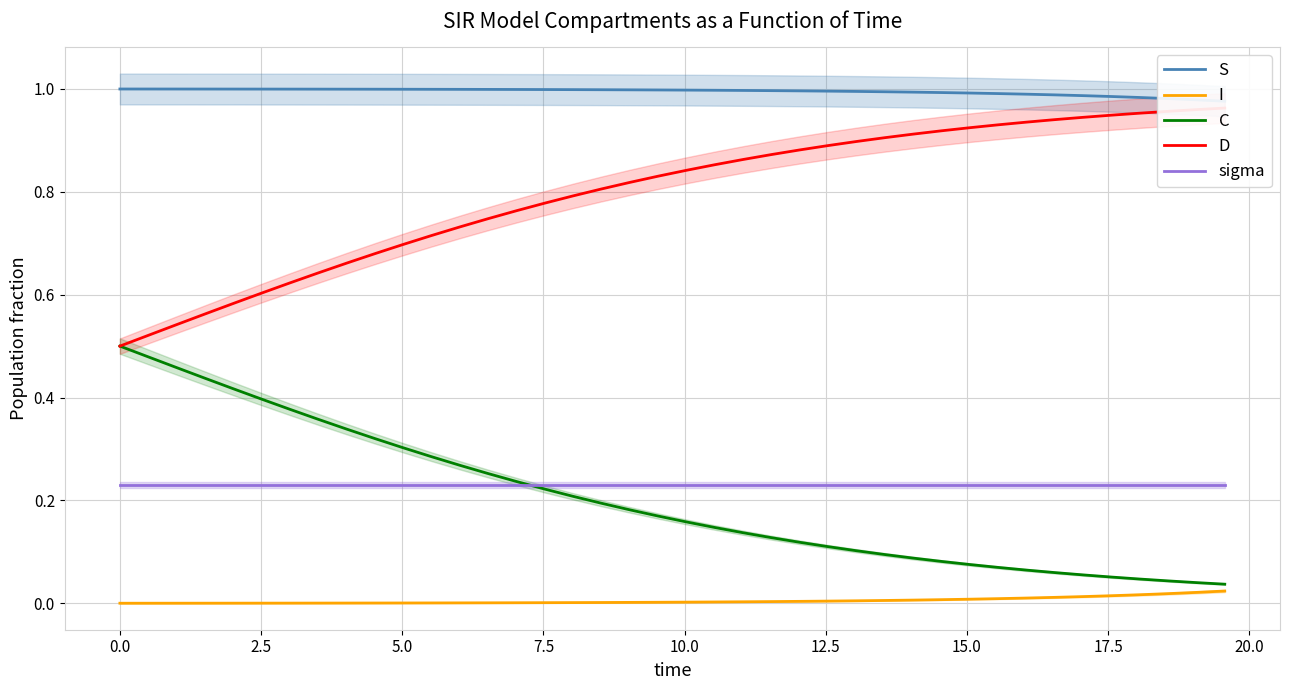

True or false: I and sigma cross at least once.

False